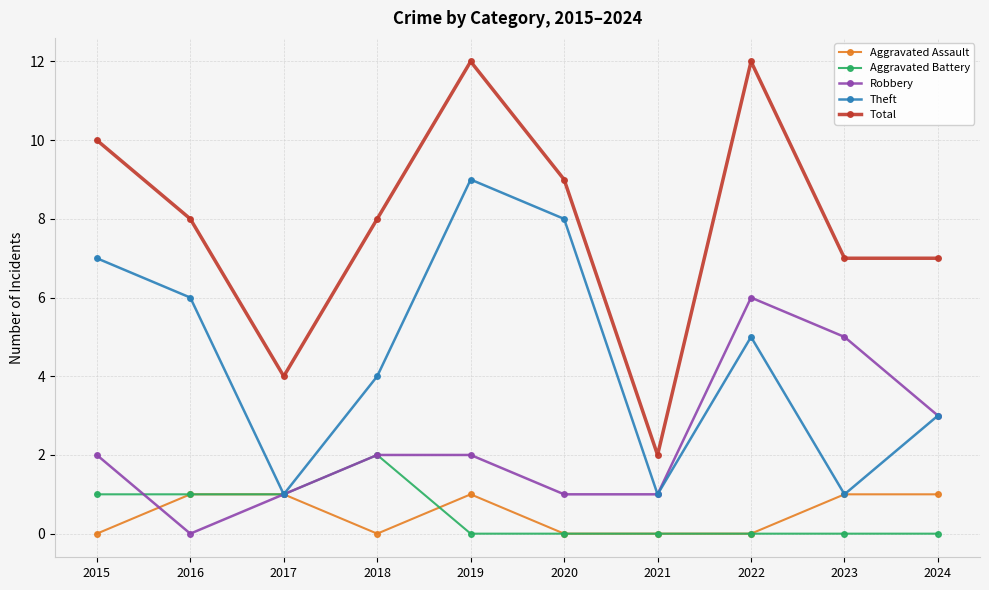

What is the difference between the Total values at 2018 and 2019?

4